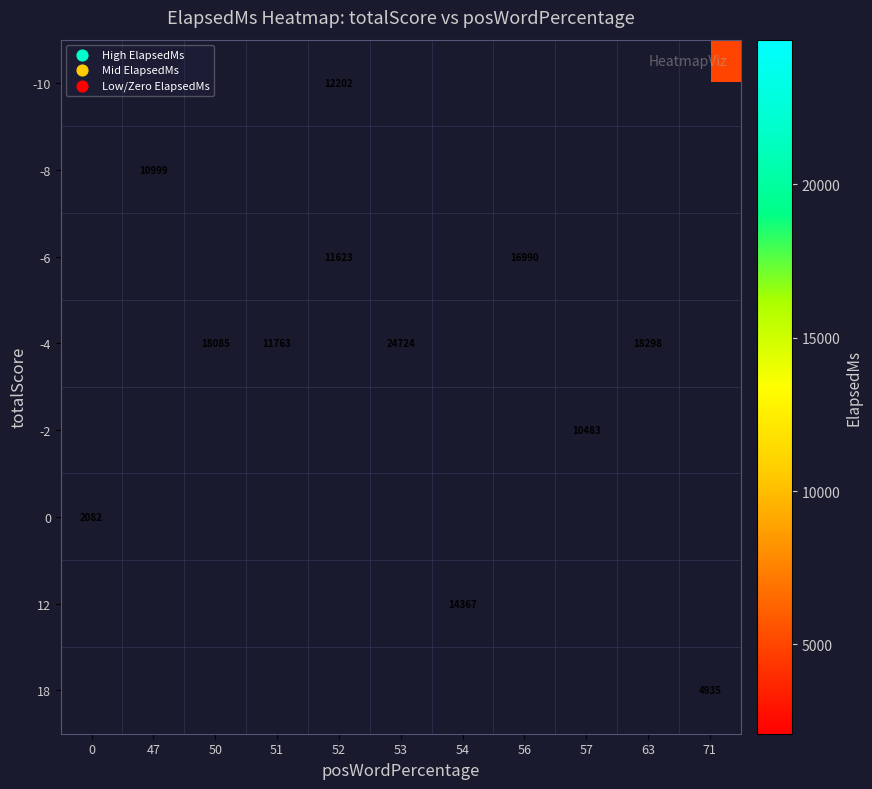

What is the smallest value displayed?

2082.0